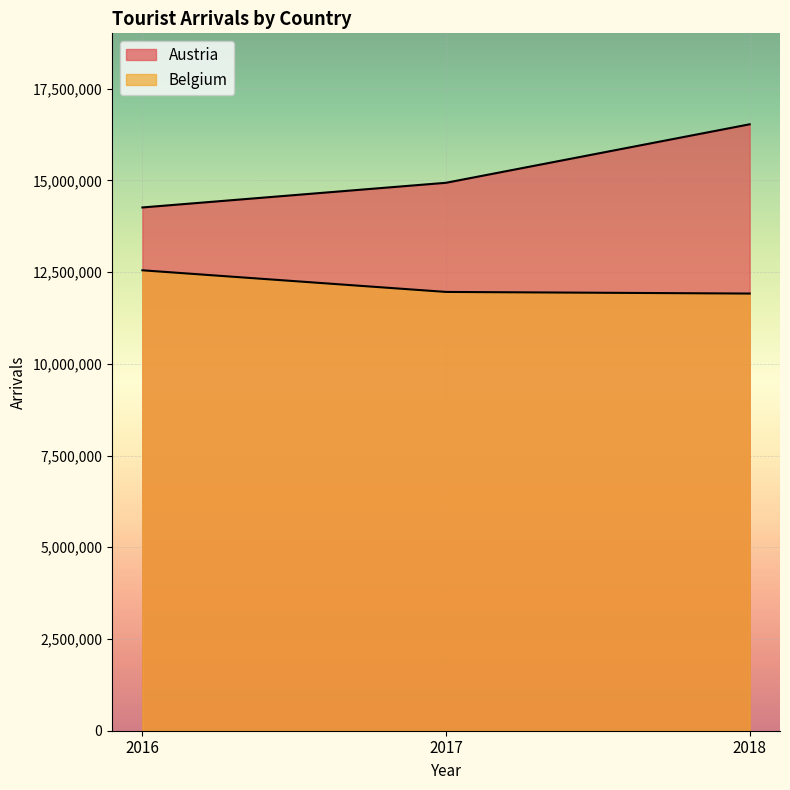

What is the average value of the Belgium series?

12142882